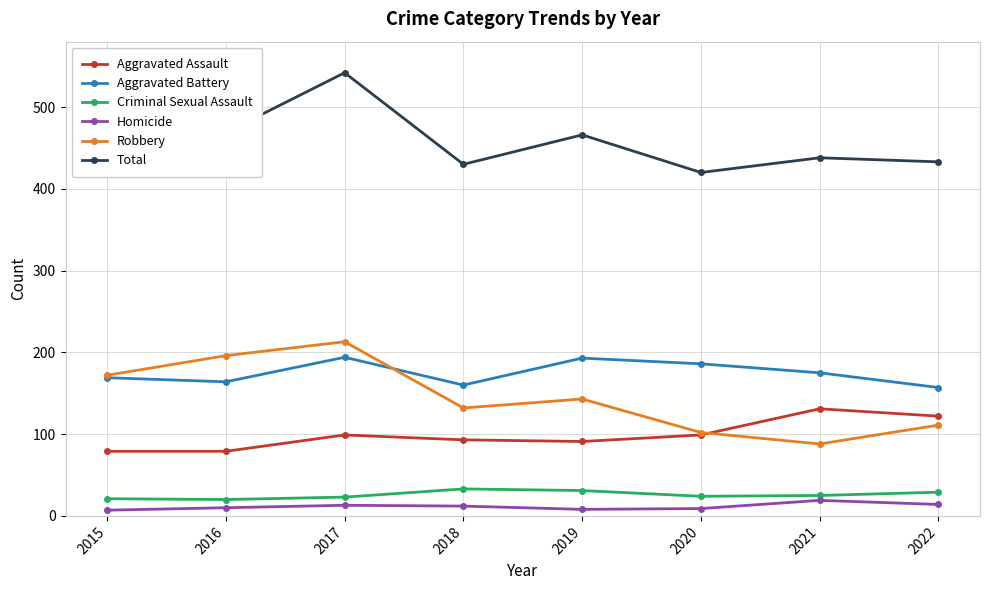

The value of Total at 2017 is 542. True or false?

True